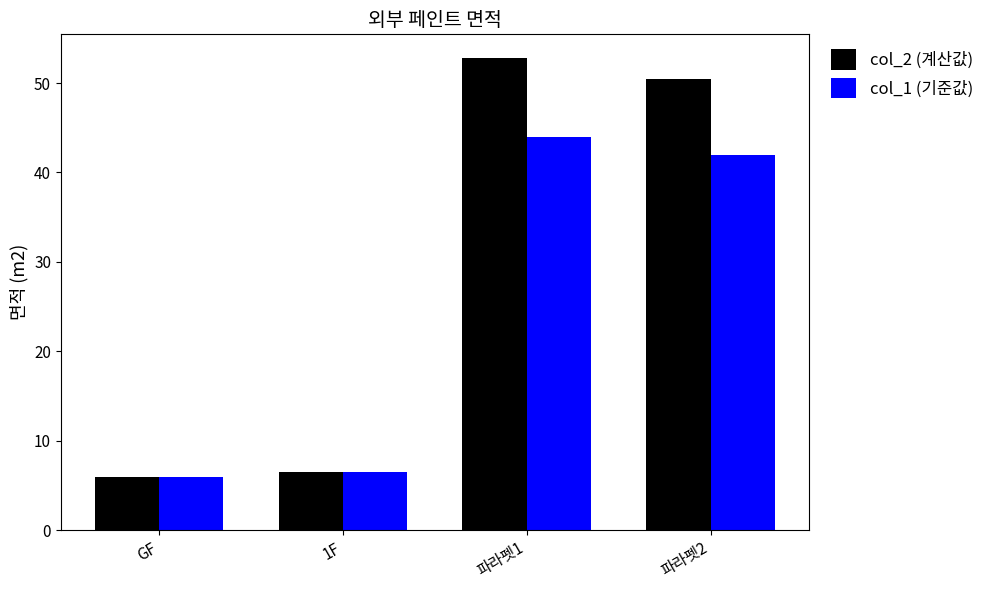

List the labels in order of col_1 (기준값) value, smallest first.

GF, 1F, 파라펫2, 파라펫1